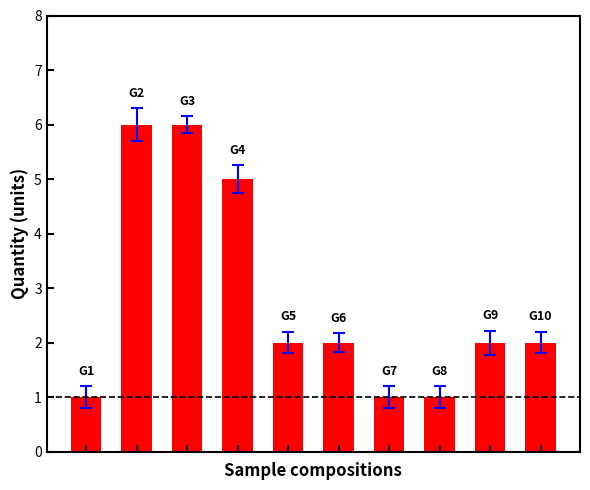

What is the value of the 3rd bar from the left?

6